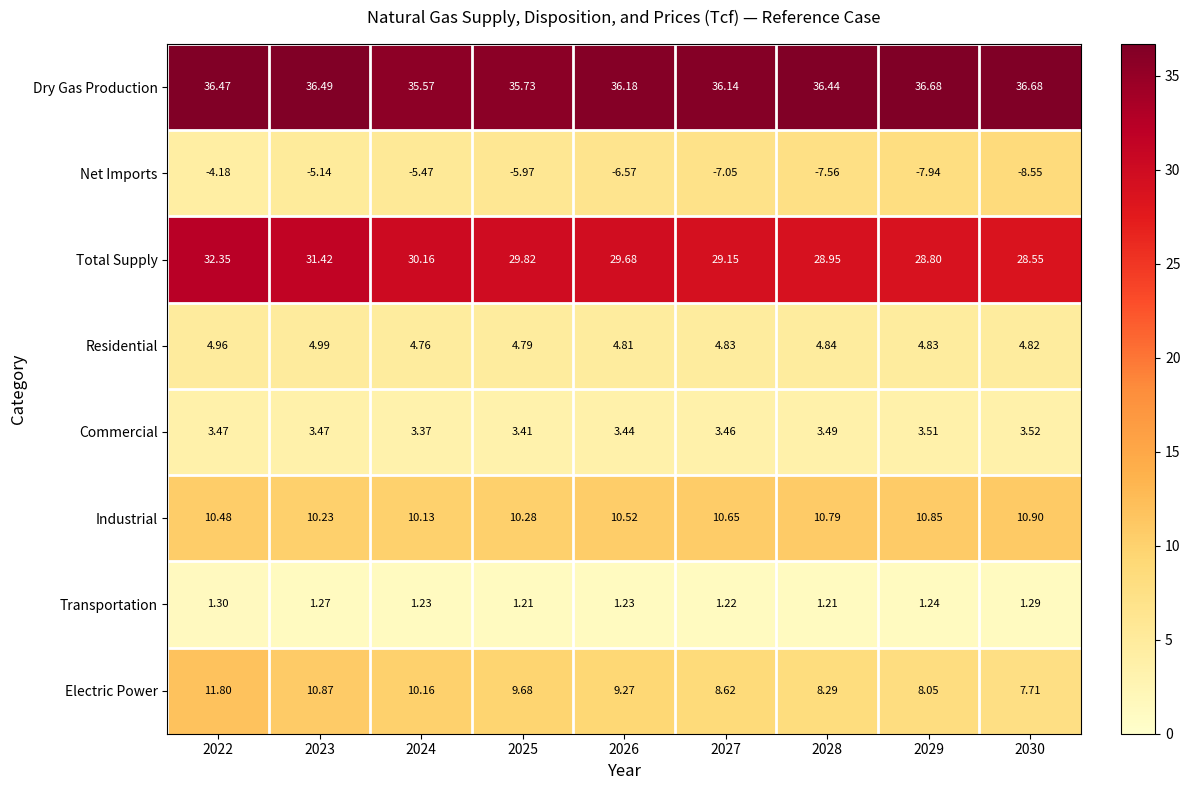

Which series changed the most between 2023 and 2030?

Net Imports